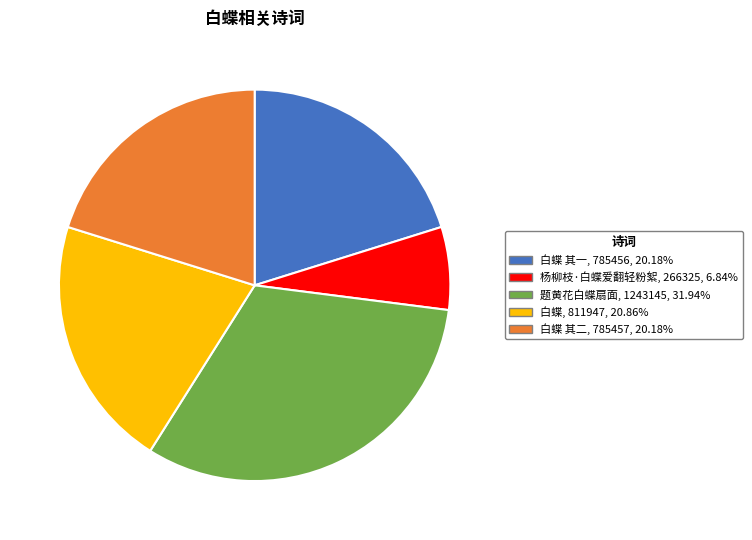

Which slice is the largest?

题黄花白蝶扇面